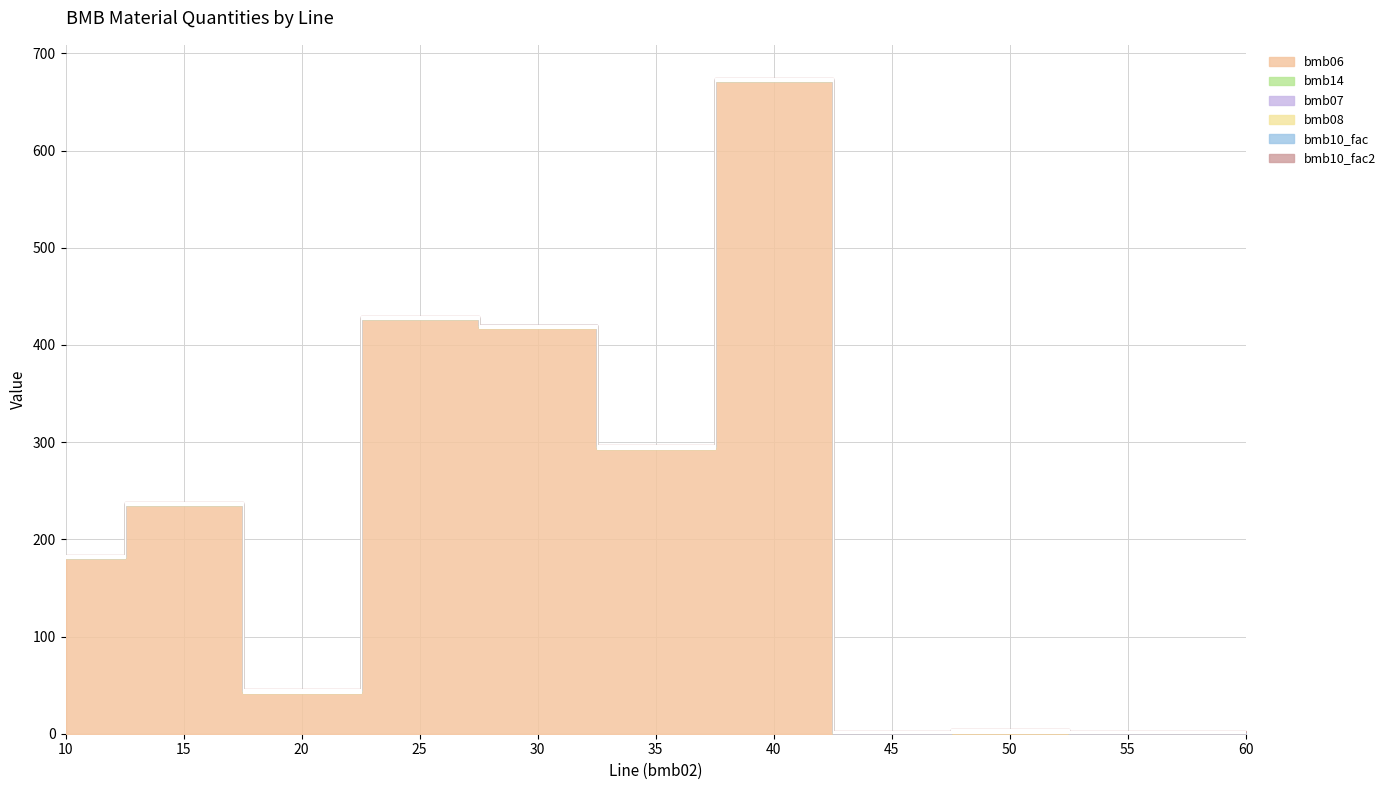

What is the value of the bmb10_fac point at the 11th from the left?

1.0